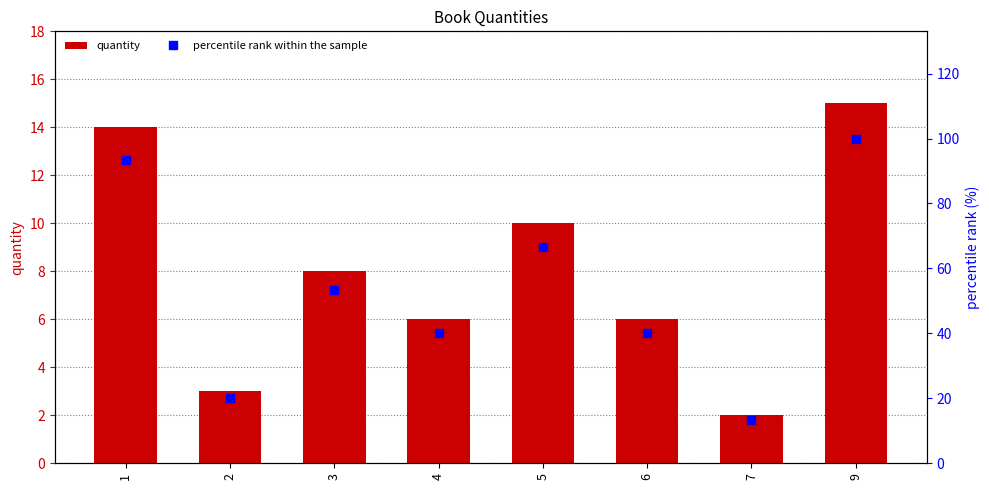

What is the minimum value for percentile rank within the sample?

13.3